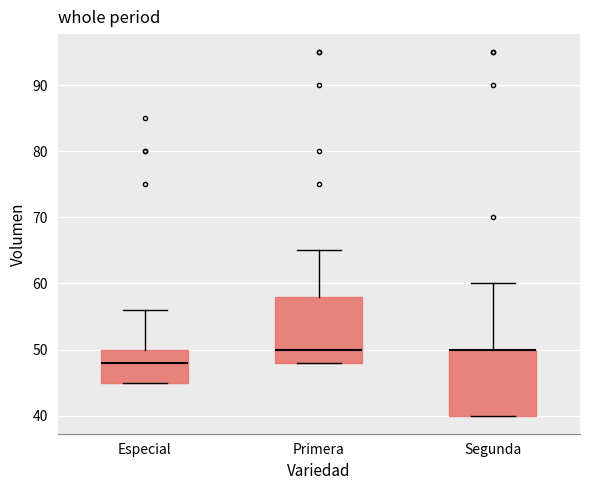

Reading left to right, read every box against the y-axis: the position of its median line, the range the box covers, and the ends of its whiskers. The values are not printed on the chart, so give them approximately, as read against the axis.

Especial: median 48, box 45 to 50, whiskers 45 to 56
Primera: median 50, box 48 to 58, whiskers 48 to 65
Segunda: median 50 (drawn on the box's upper edge), box 40 to 50, whiskers 40 to 60